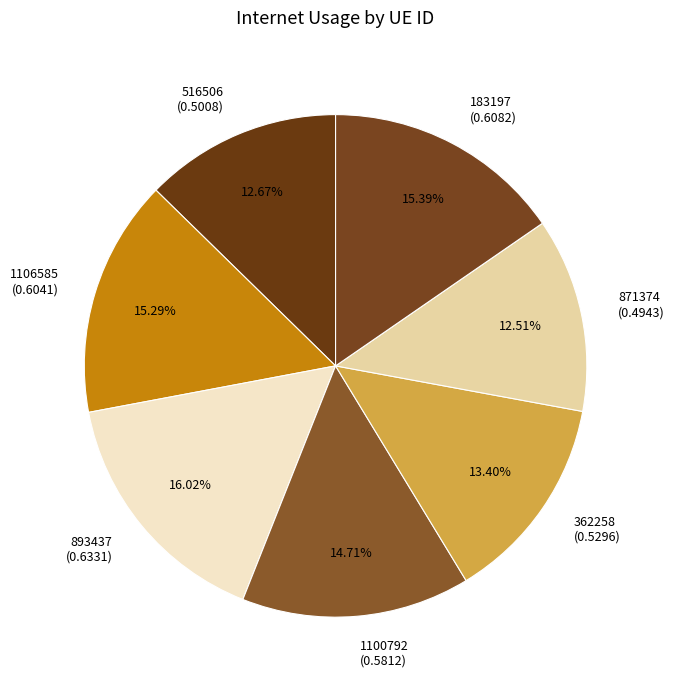

To the nearest percent, what is the difference between the largest and smallest slice percentages?

4%